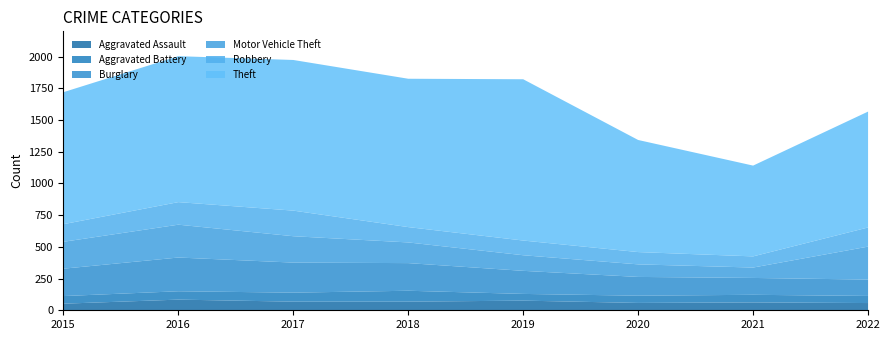

What is the value of the Theft point at the 2nd from the left?

1151